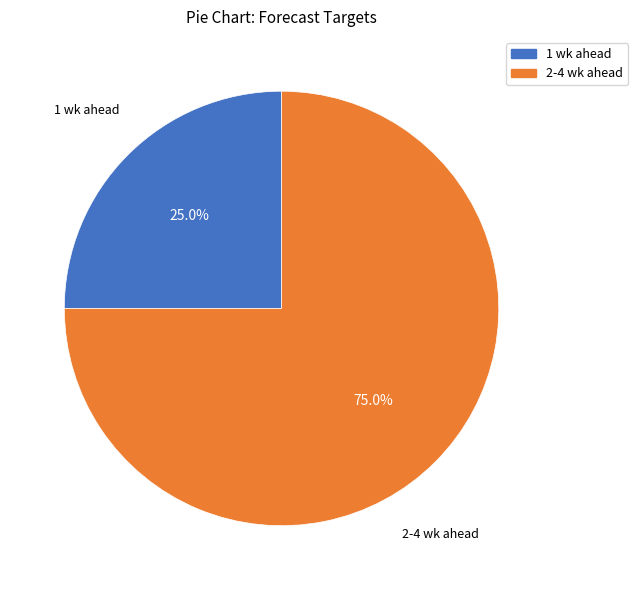

Does any single category account for the majority?

Yes